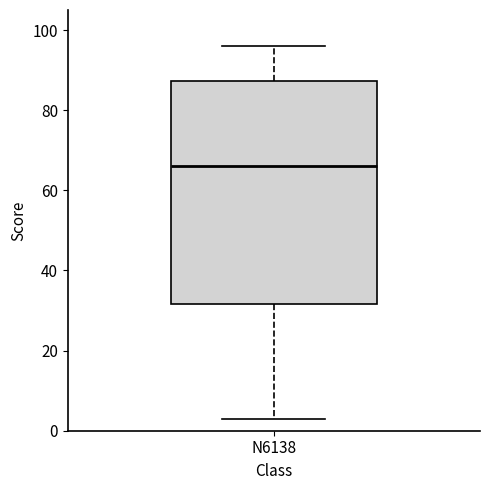

Read this box plot against the y-axis: the position of the median line, the range covered by the box, and the ends of both whiskers. The values are not printed on the chart, so give them approximately, as read against the axis.

median 66, box 32 to 88, whiskers 4 to 96